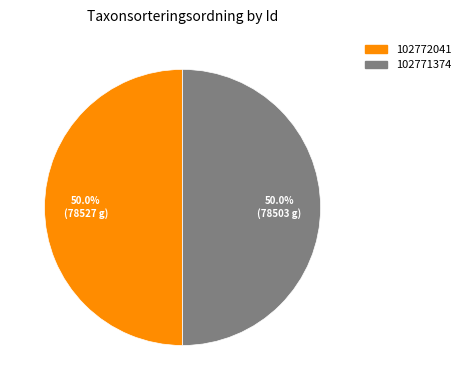

To the nearest percent, what portion does 102771374 represent?

50%